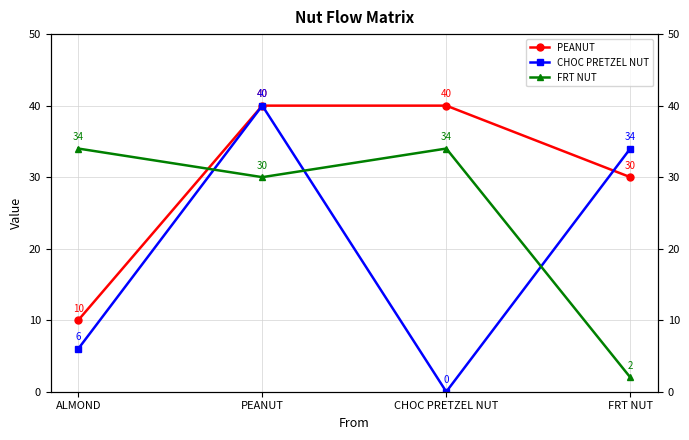

Is the value of FRT NUT at FRT NUT greater than the value of CHOC PRETZEL NUT at ALMOND?

No